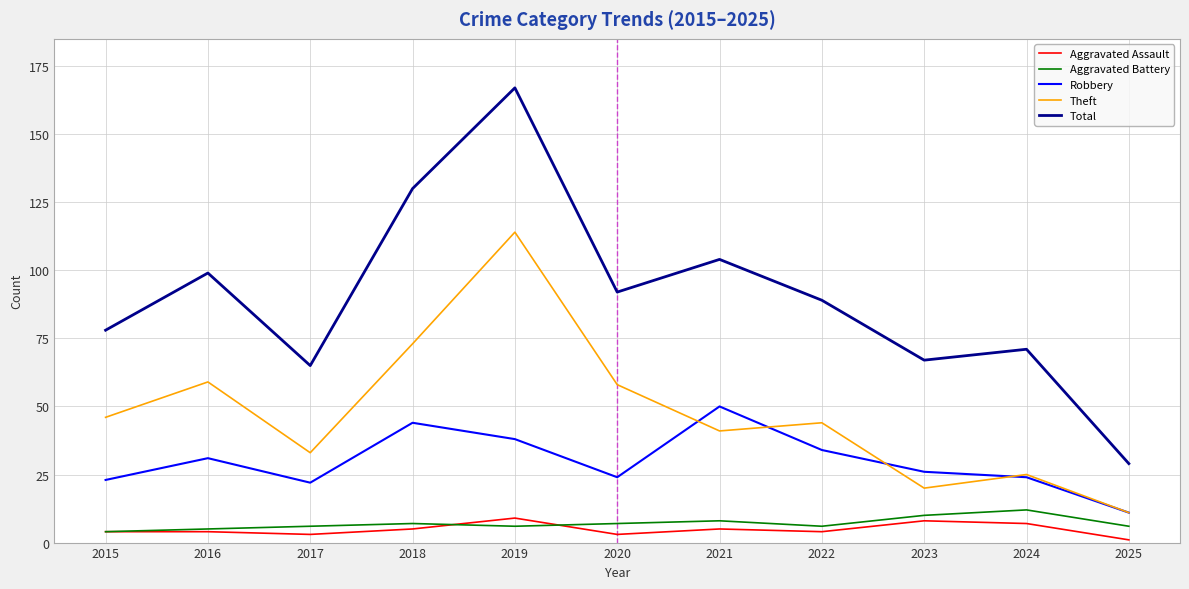

The value of Total at 2017 is 96. True or false?

False